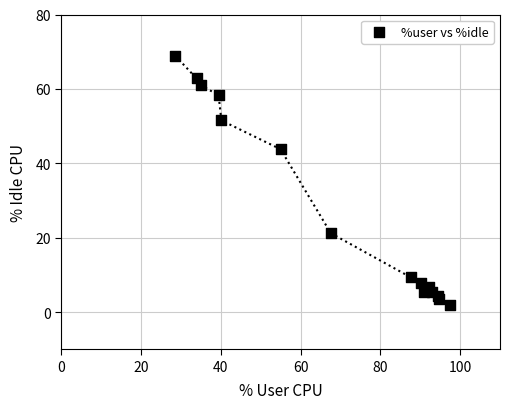

What Y value in the scatter plot is closest to 35?

43.8